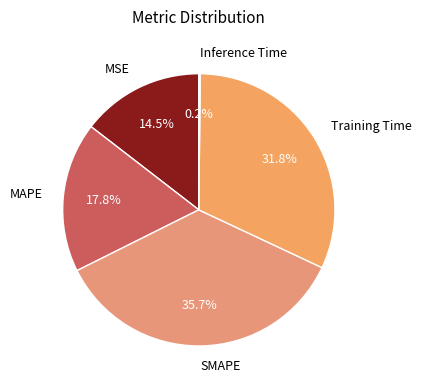

Do Training Time and SMAPE together represent more than half of the pie?

Yes